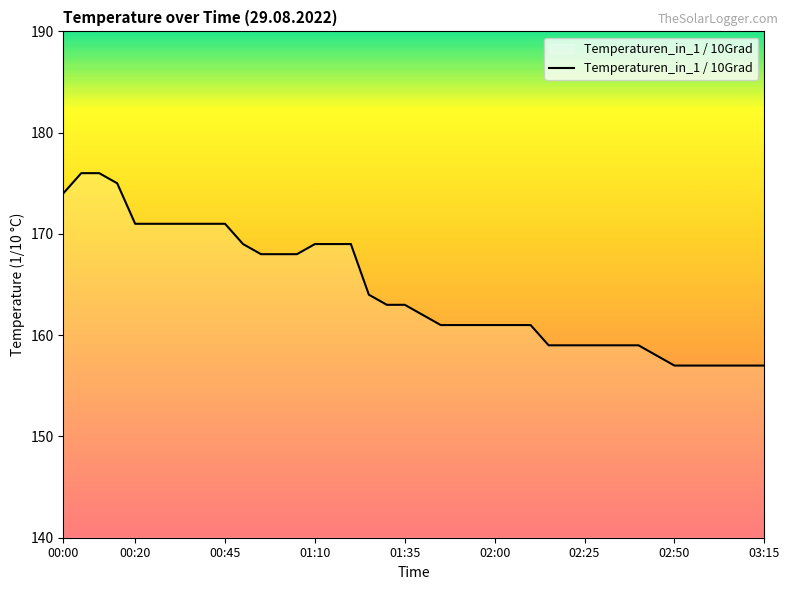

What is the difference between the maximum and minimum values?

19